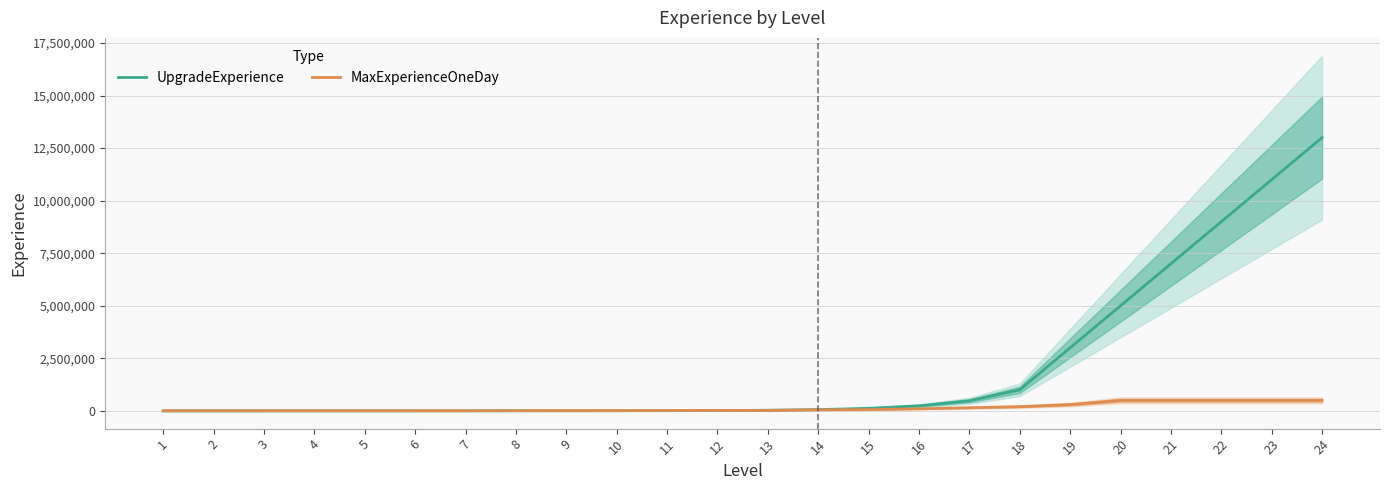

Which series changed the most between 2 and 17?

UpgradeExperience